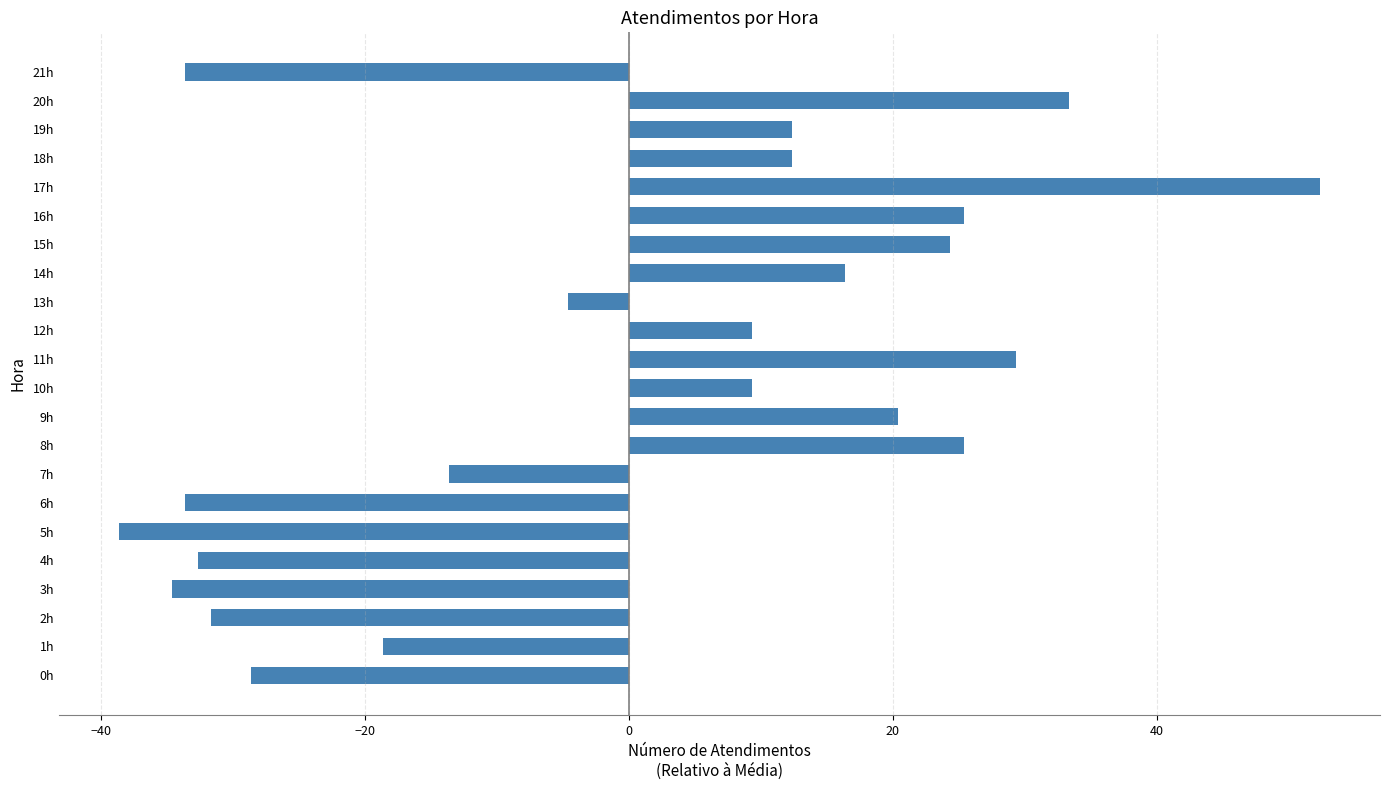

What is the change in value from 0h to 6h?

-5.0